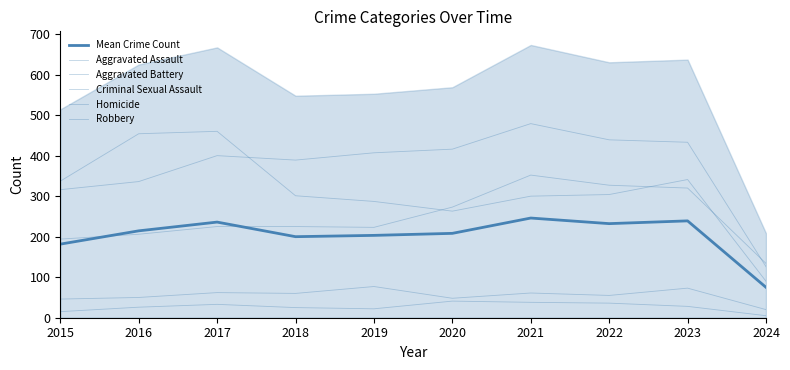

What is the lowest value of the Criminal Sexual Assault series?

20.0